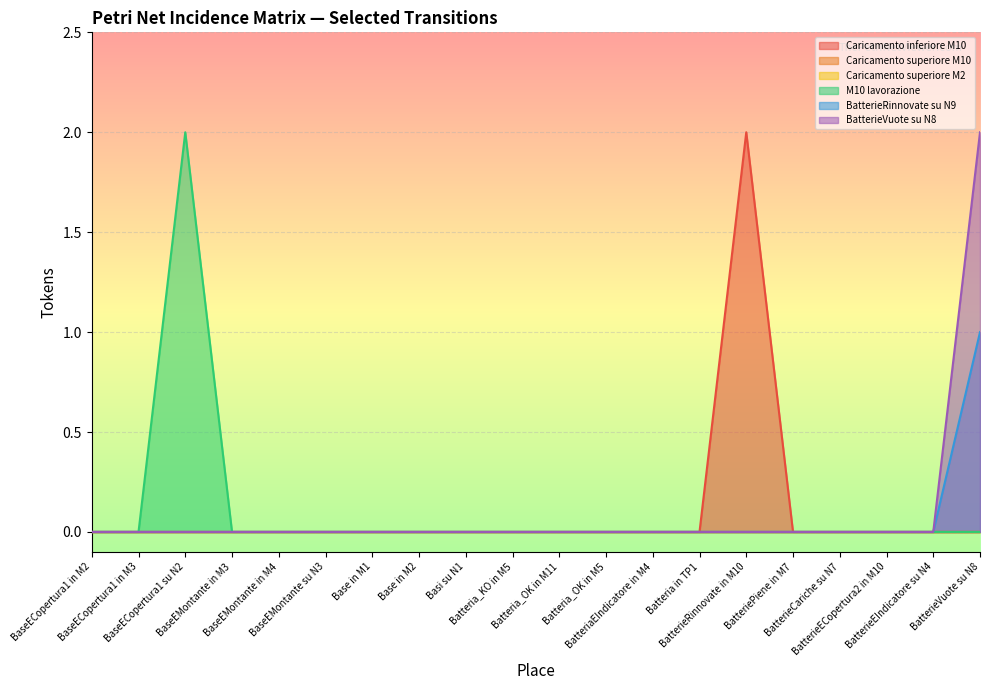

How many values in the BatterieVuote su N8 series exceed 0?

1